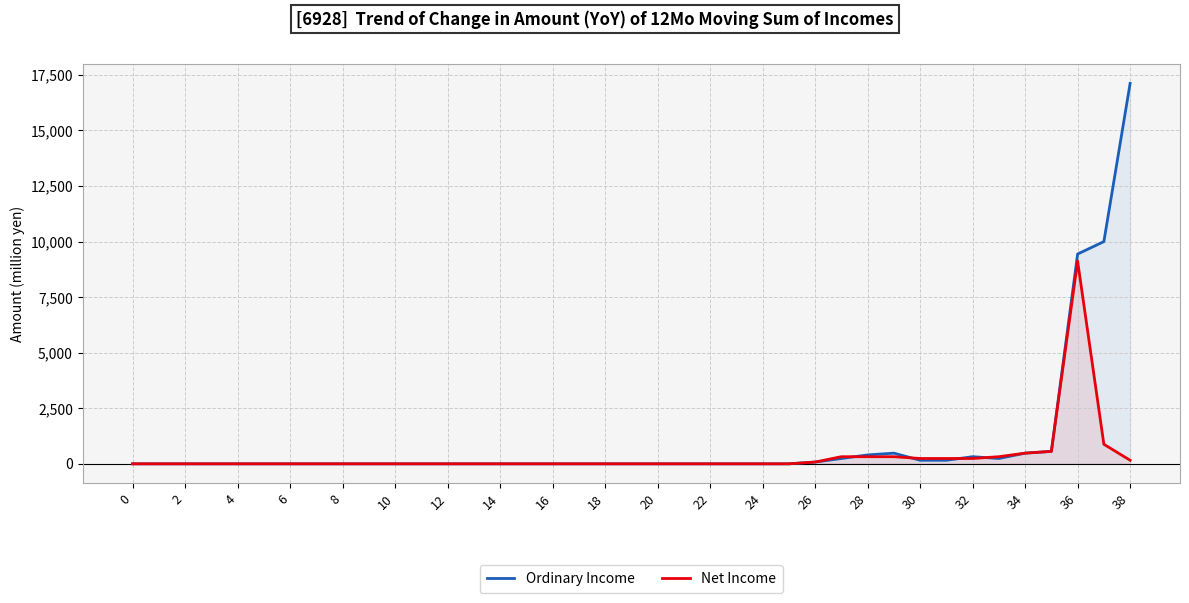

Is it true that Net Income equals 0 at 0?

True